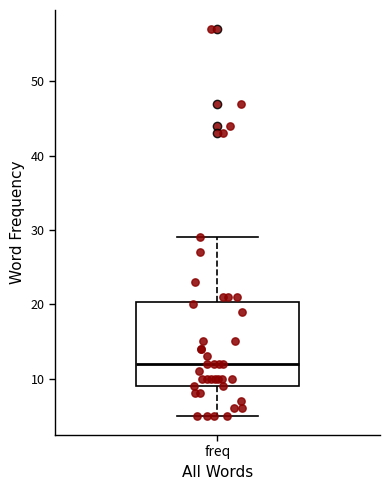

Read this box plot against the y-axis: the position of the median line, the range covered by the box, and the ends of both whiskers. The values are not printed on the chart, so give them approximately, as read against the axis.

median 12, box 9 to 20, whiskers 5 to 29